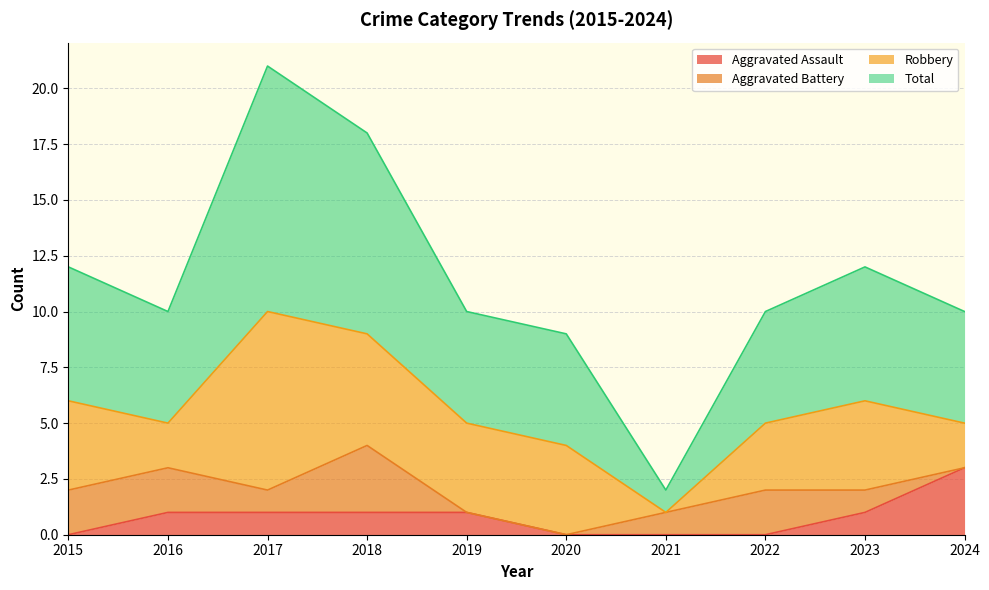

True or false: Aggravated Assault has a value of 1 at 2021.

False